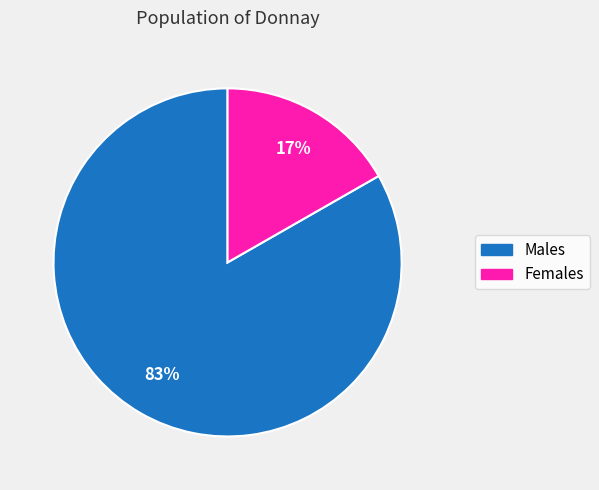

To the nearest percent, what is the average slice percentage?

50%